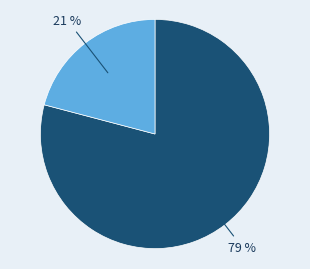

To the nearest percent, what is the difference between the largest and smallest slice percentages?

58%